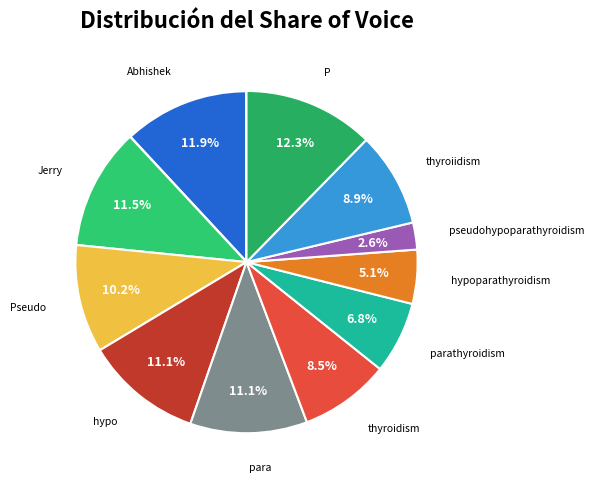

Which category has the smallest portion of the pie?

pseudohypoparathyroidism